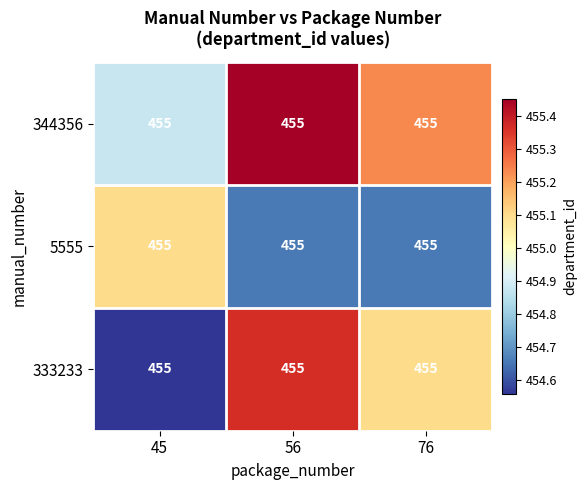

What is the difference between the highest and lowest values at 56?

0.8